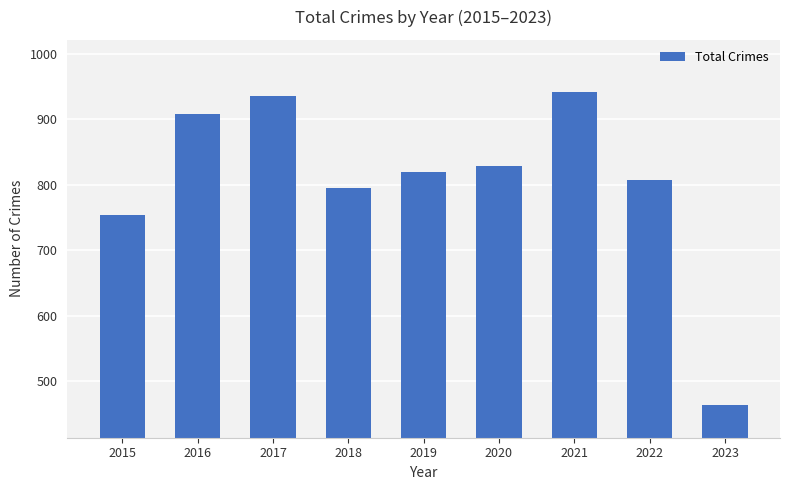

What is the value of the 8th bar from the left?

807